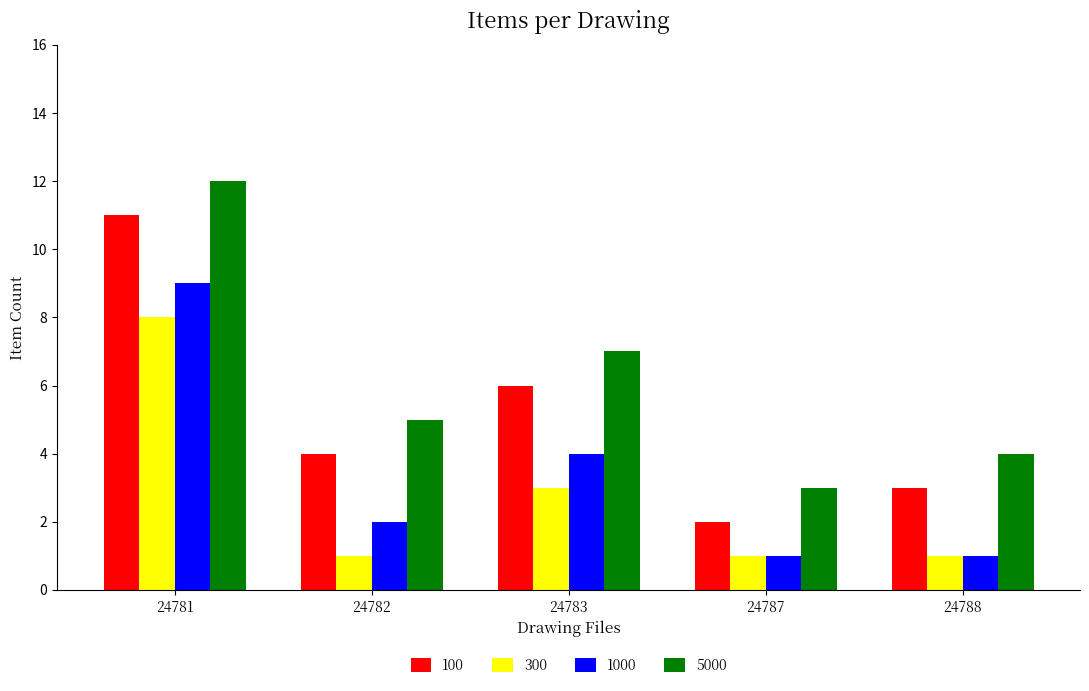

What is the value of the 100 bar at the 3rd from the left?

6